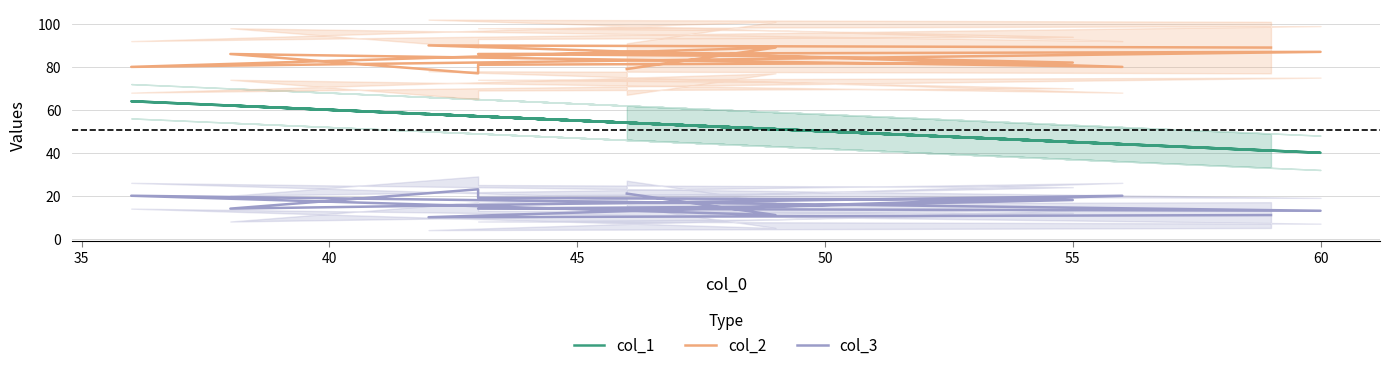

What is the difference between the maximum and minimum values in the col_1 series?

24